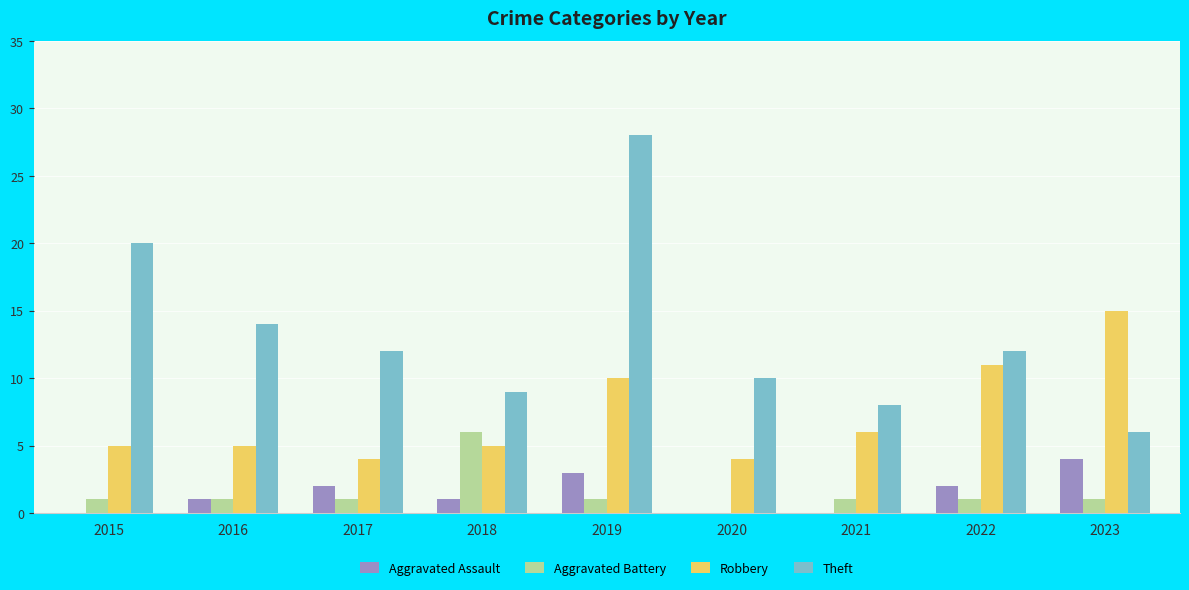

What is the total value across all series at 2018?

21